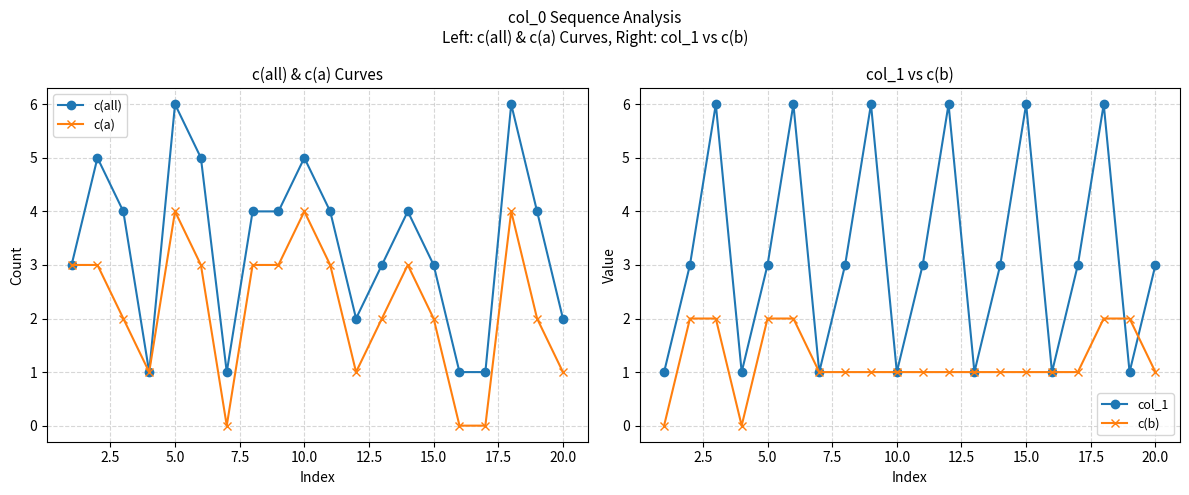

At how many categories does at least one series exceed 0?

20